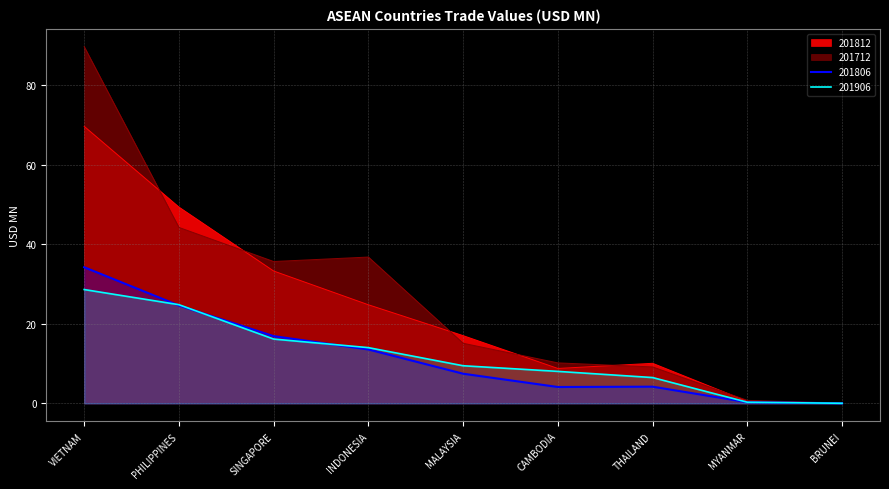

True or false: 201906 and 201712 intersect in this chart.

False